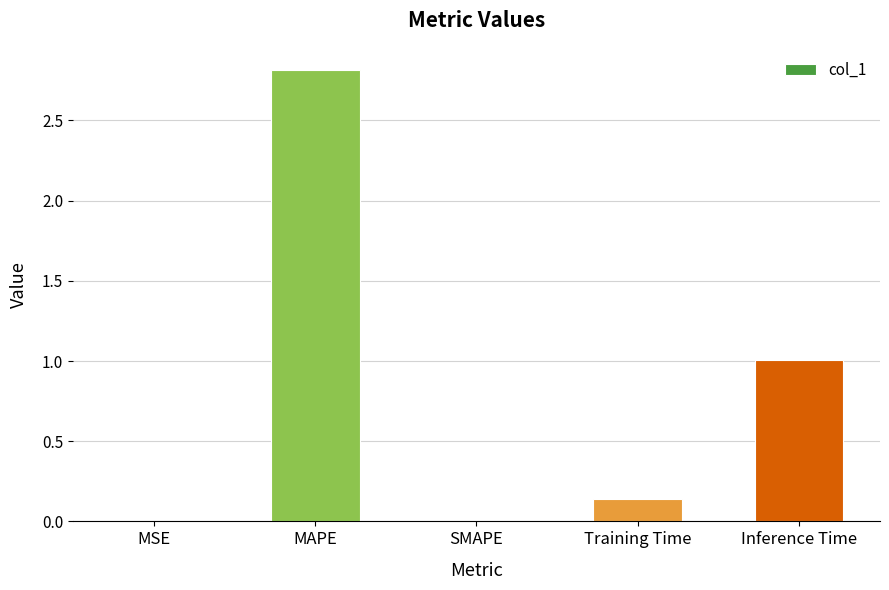

Read the value at MAPE.

2.8